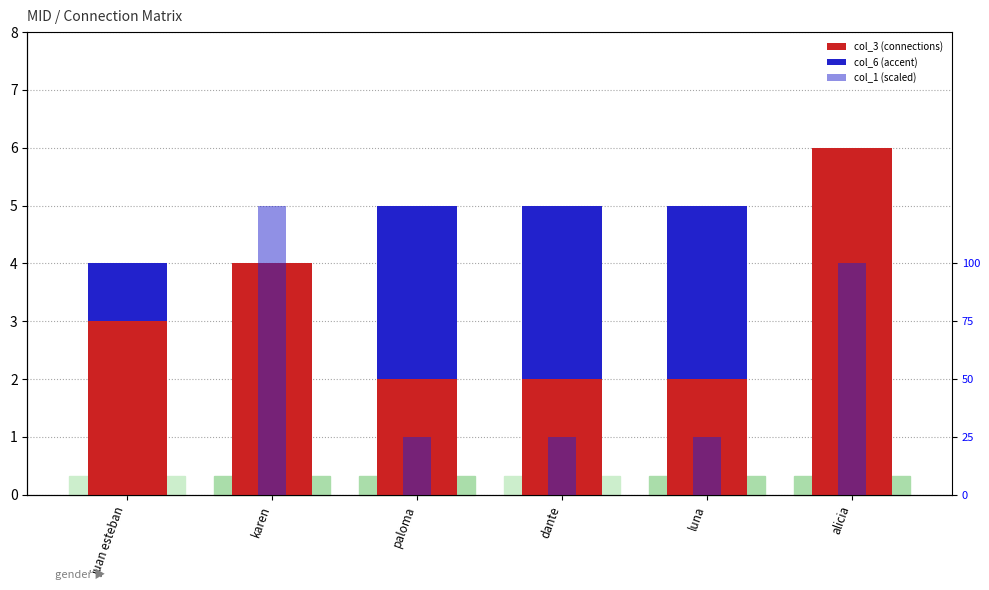

The value of col_6 (accent) at karen is 0. True or false?

True